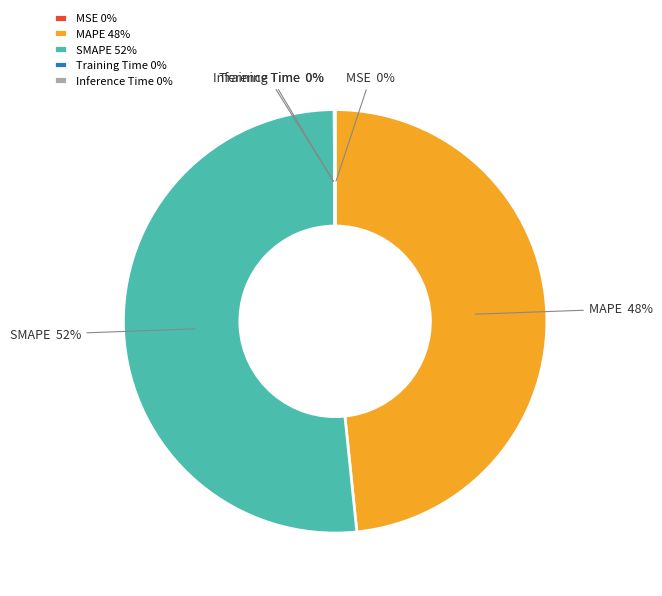

Is it true that SMAPE is 59% of the pie?

False